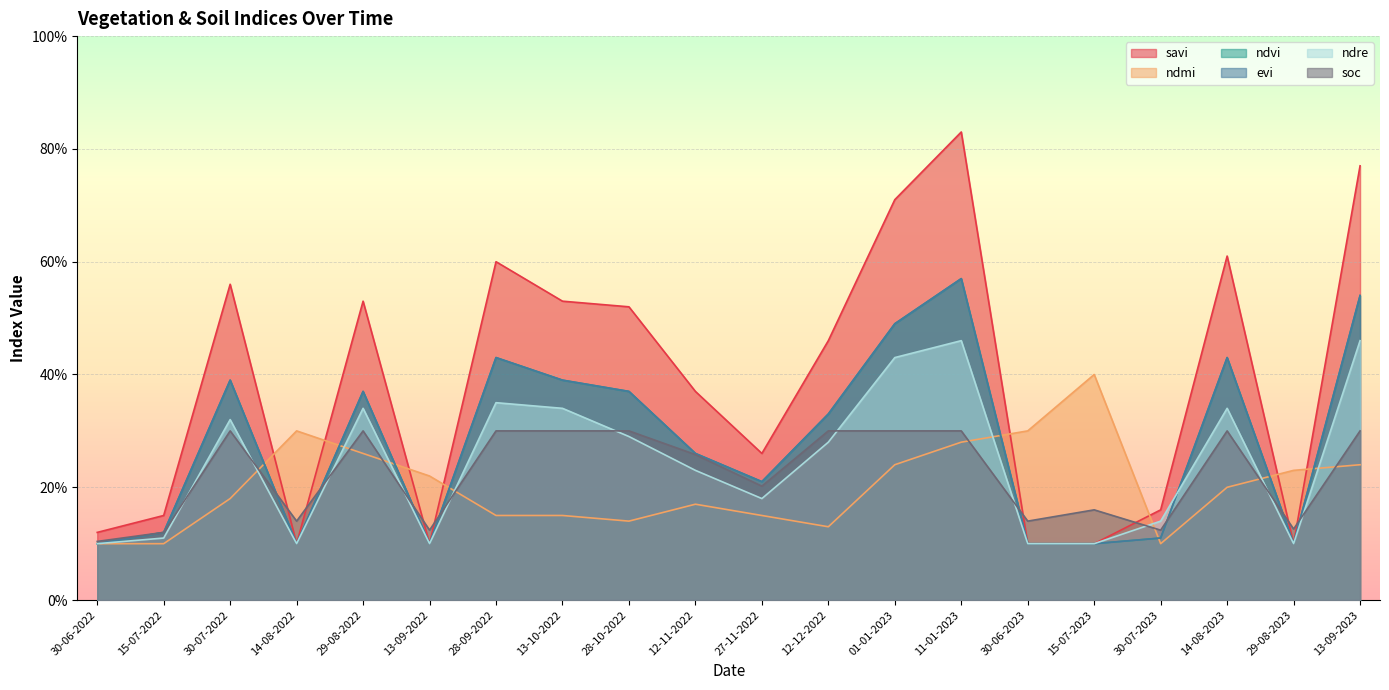

At how many categories does at least one series exceed 0?

20